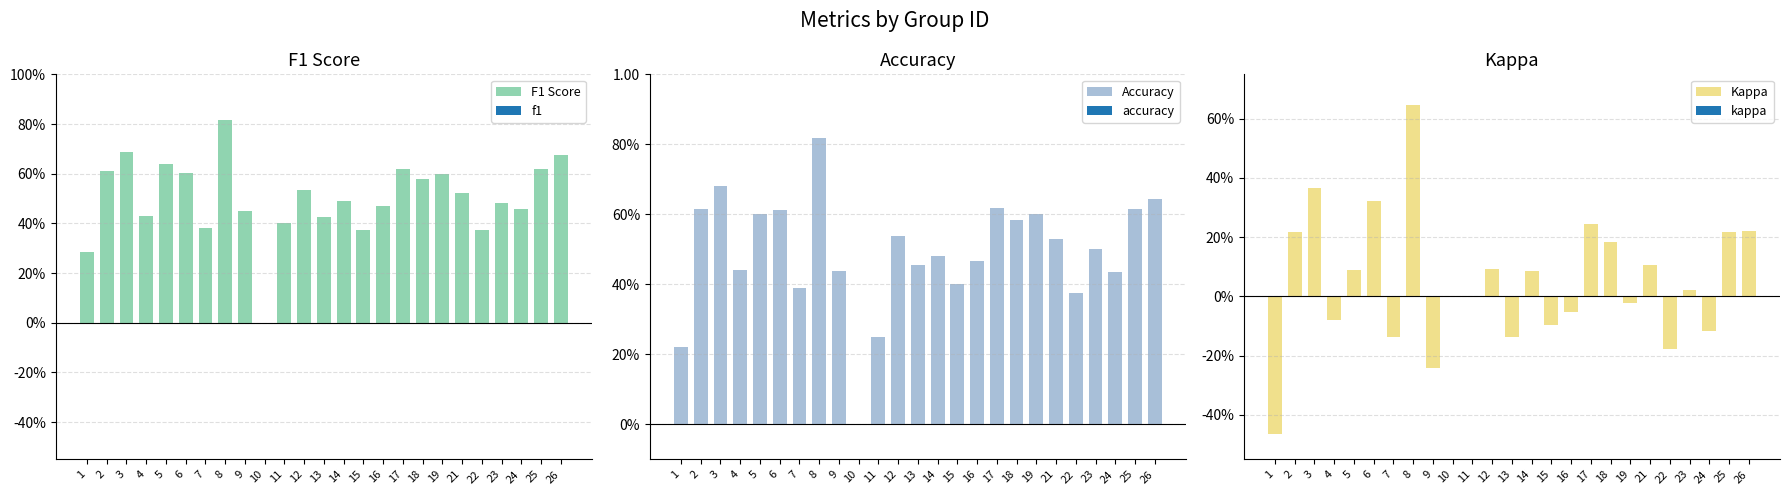

What is the sum of all Accuracy values?

12.3